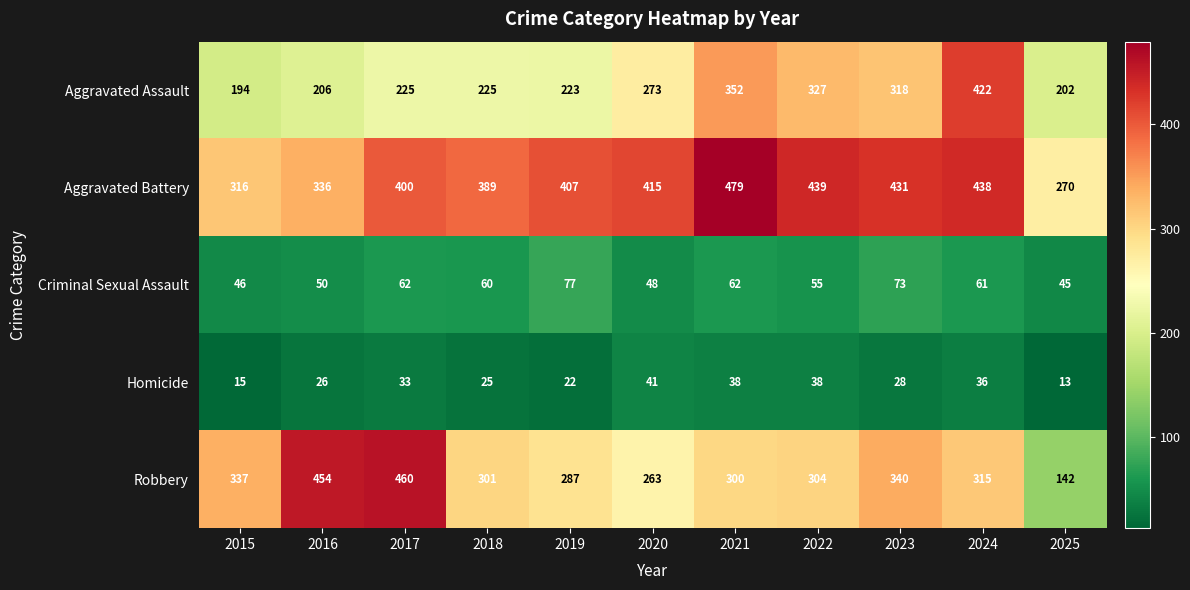

Which series has the widest spread of values?

Robbery